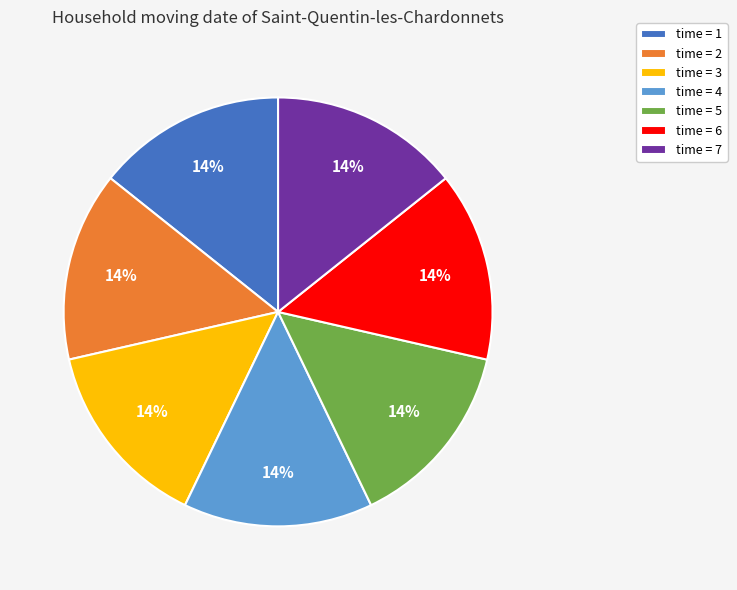

To the nearest percent, what percentage of the pie is time = 6?

14%